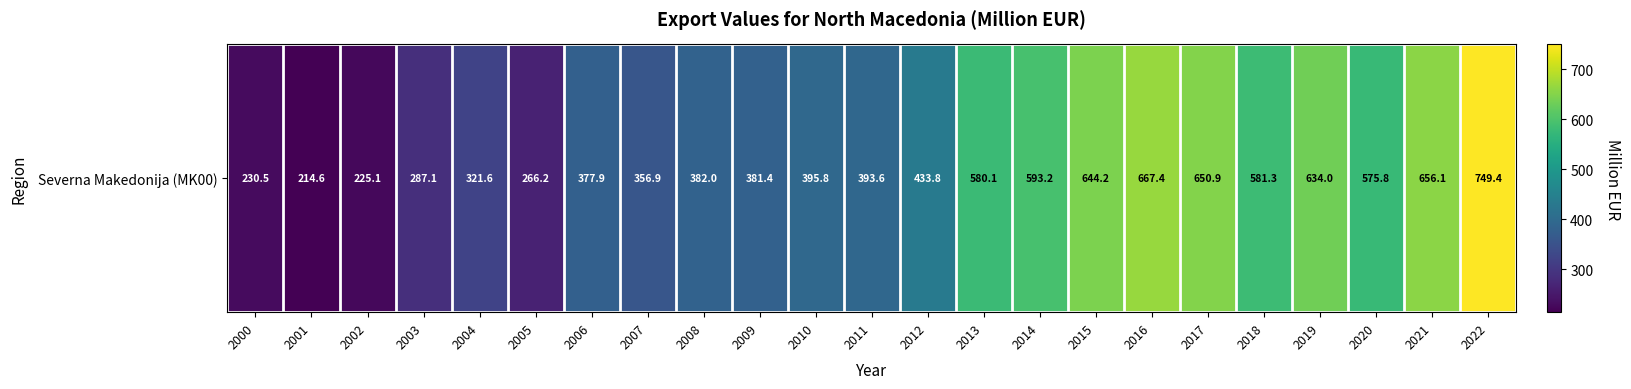

Rank the categories by value from lowest to highest.

2001, 2002, 2000, 2005, 2003, 2004, 2007, 2006, 2009, 2008, 2011, 2010, 2012, 2020, 2013, 2018, 2014, 2019, 2015, 2017, 2021, 2016, 2022